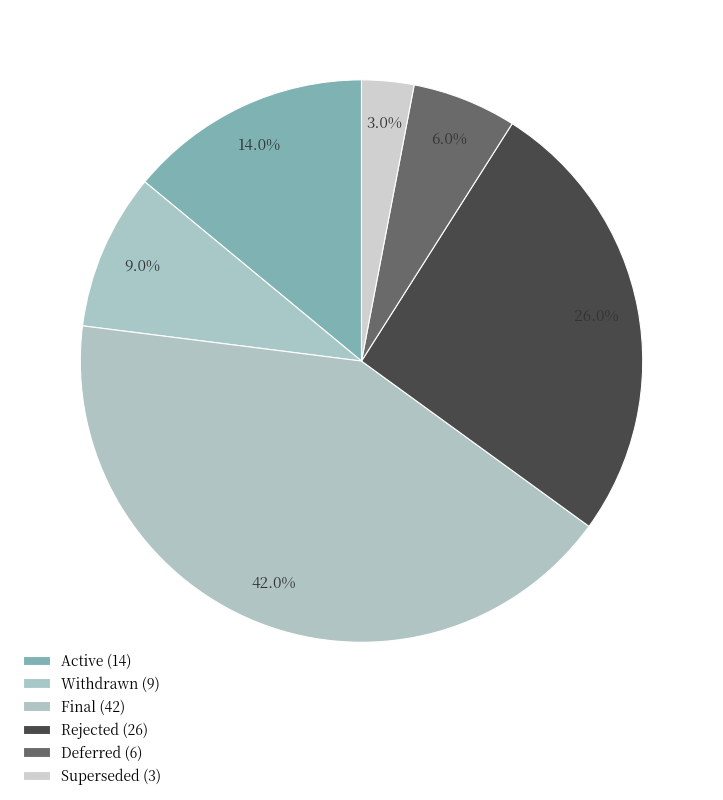

Between Final and Deferred, which is larger?

Final